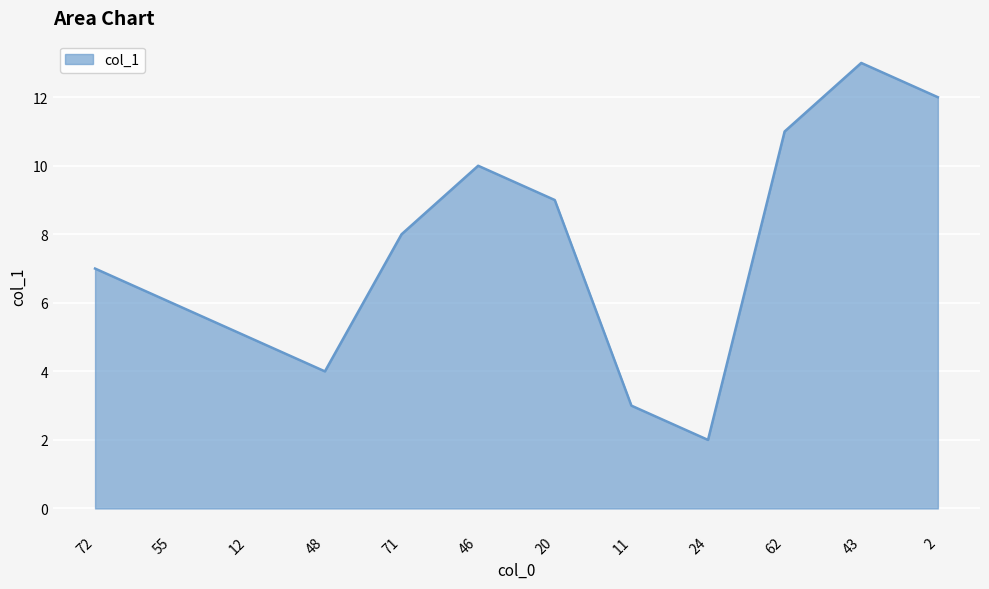

At which category does the data reach its first local peak?

46